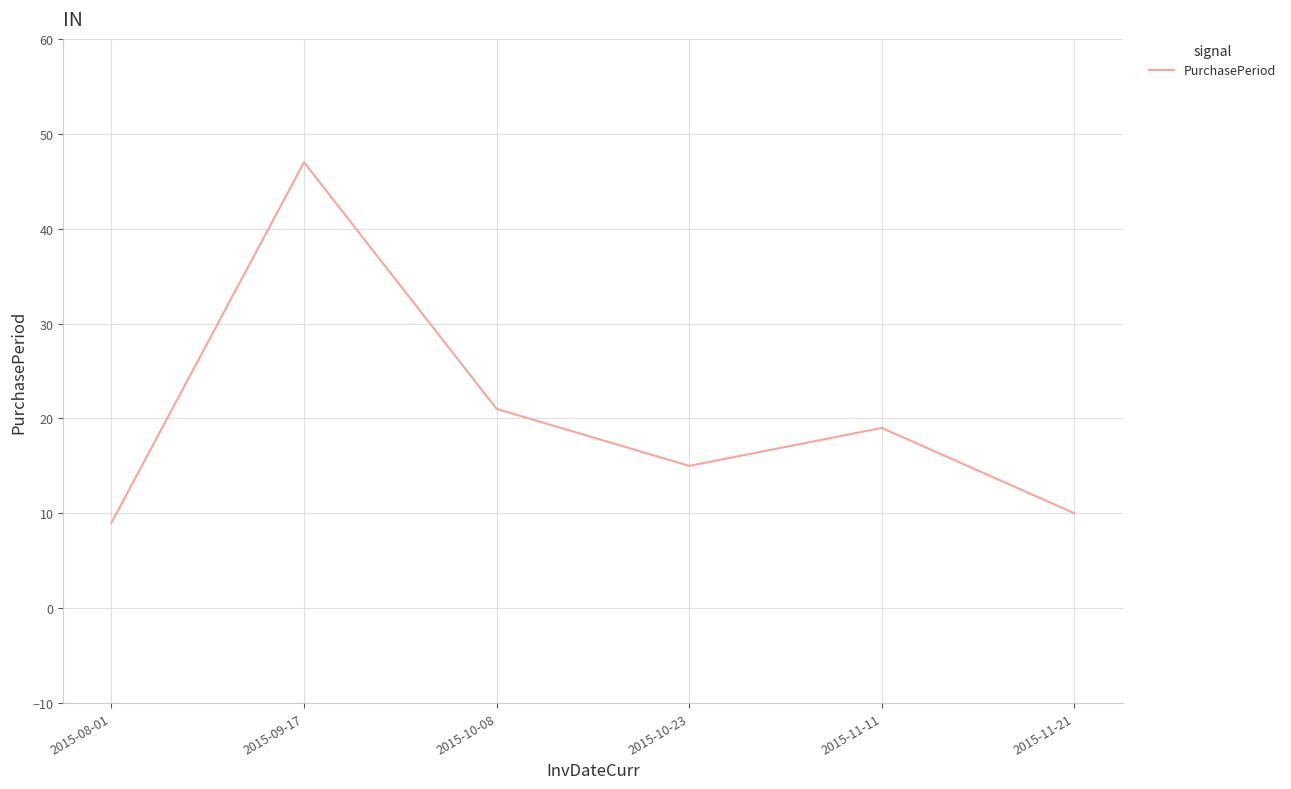

What is the change in value from 2015-10-08 to 2015-10-23?

-6